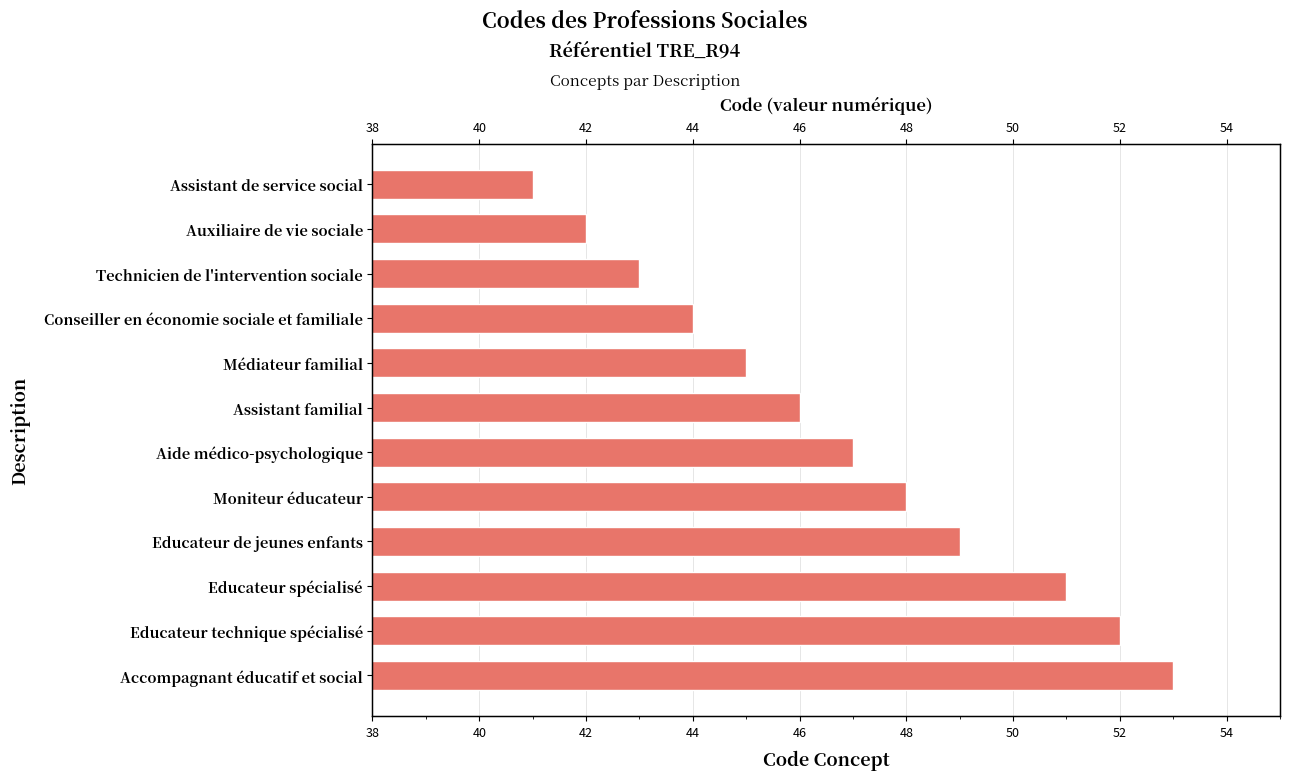

Is it true that the value at Aide médico-psychologique is 47?

True